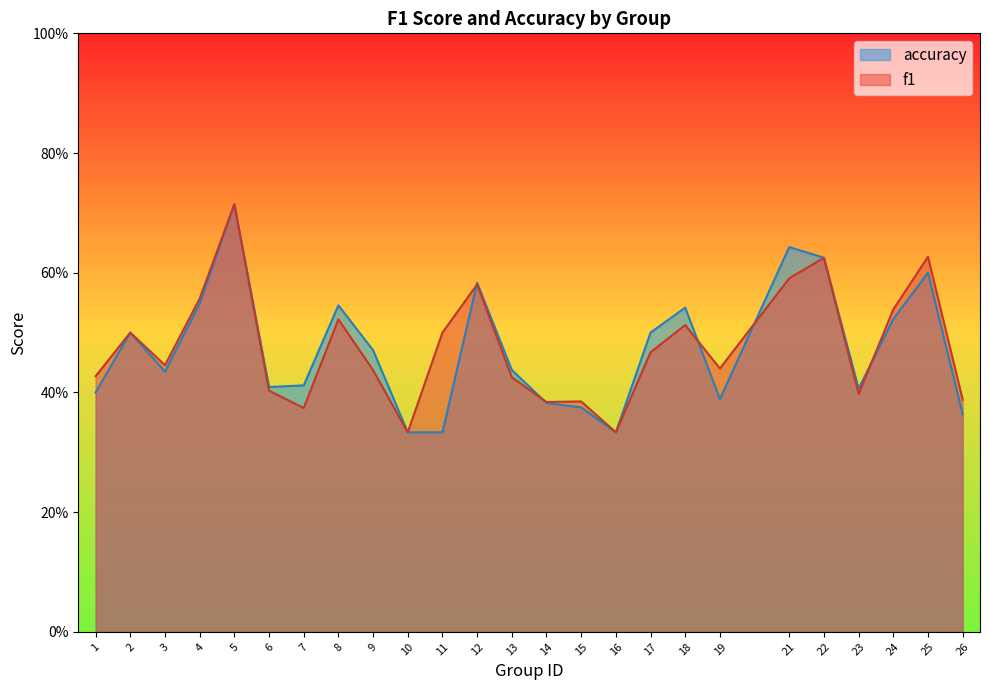

What is the sum of all accuracy values?

11.8